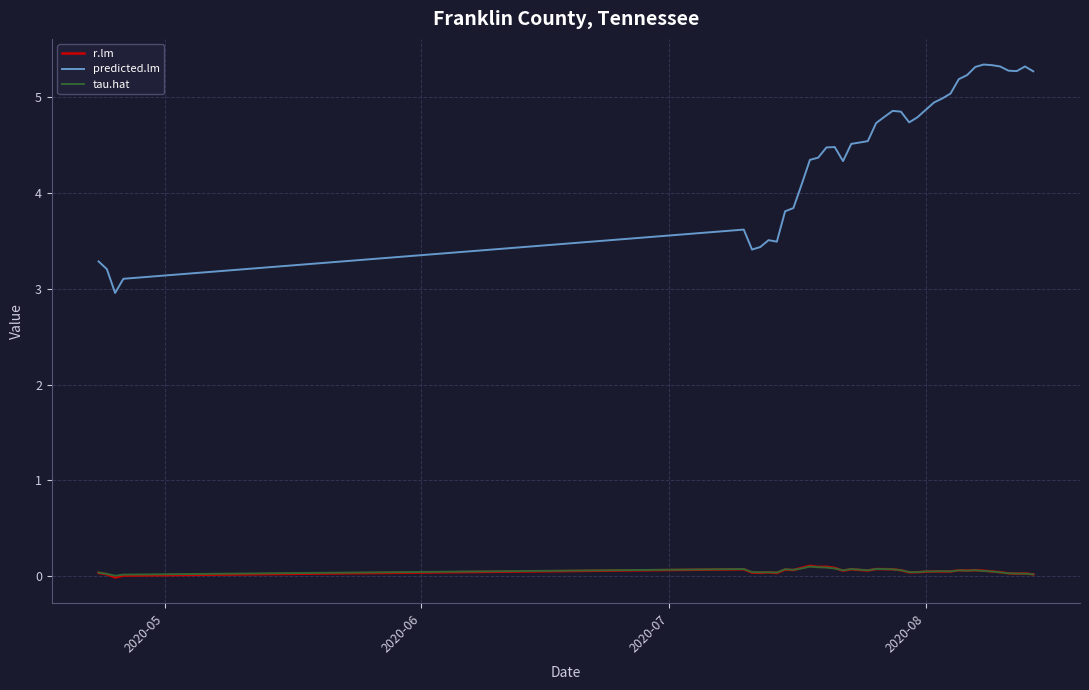

Which series has the largest total across all categories?

predicted.lm